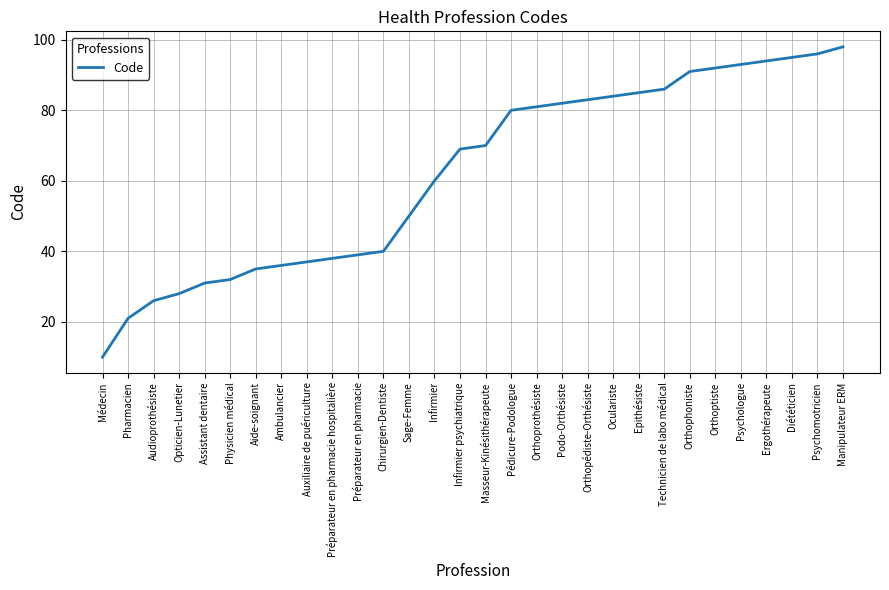

Between Ergothérapeute and Podo-Orthésiste, which is larger?

Ergothérapeute